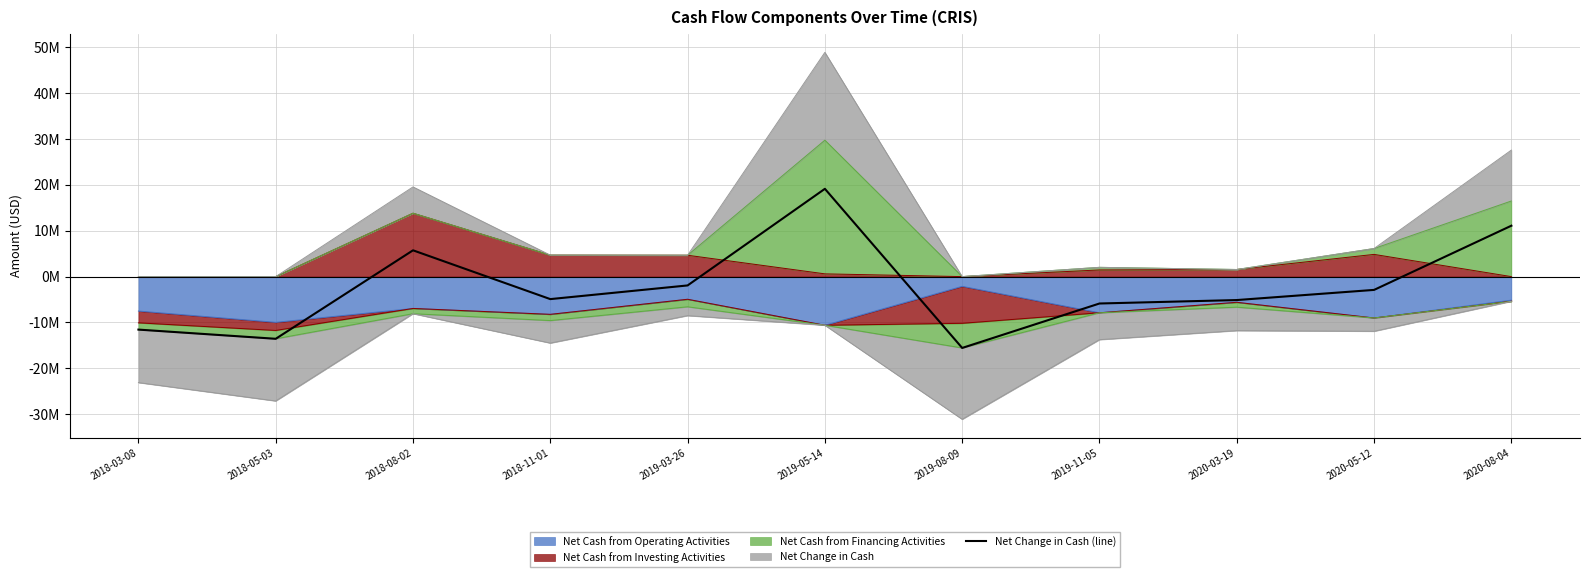

Rank the categories by value from lowest to highest.

2019-08-09, 2018-05-03, 2018-03-08, 2019-11-05, 2020-03-19, 2018-11-01, 2020-05-12, 2019-03-26, 2018-08-02, 2020-08-04, 2019-05-14